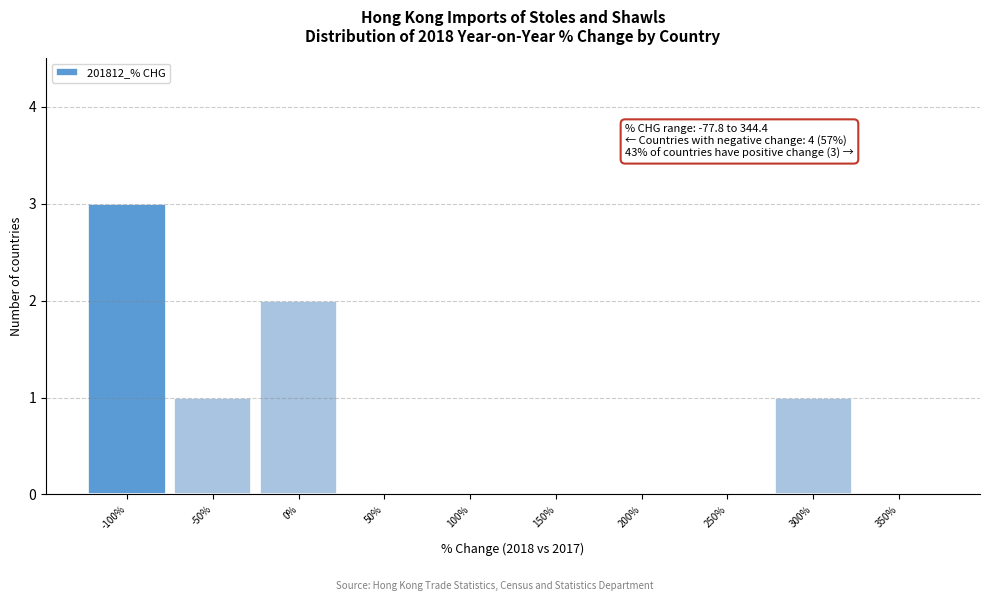

Reading left to right, transcribe all the data shown in this chart.

-100%=3	-50%=1	0%=2	50%=0	100%=0	150%=0	200%=0	250%=0	300%=1	350%=0